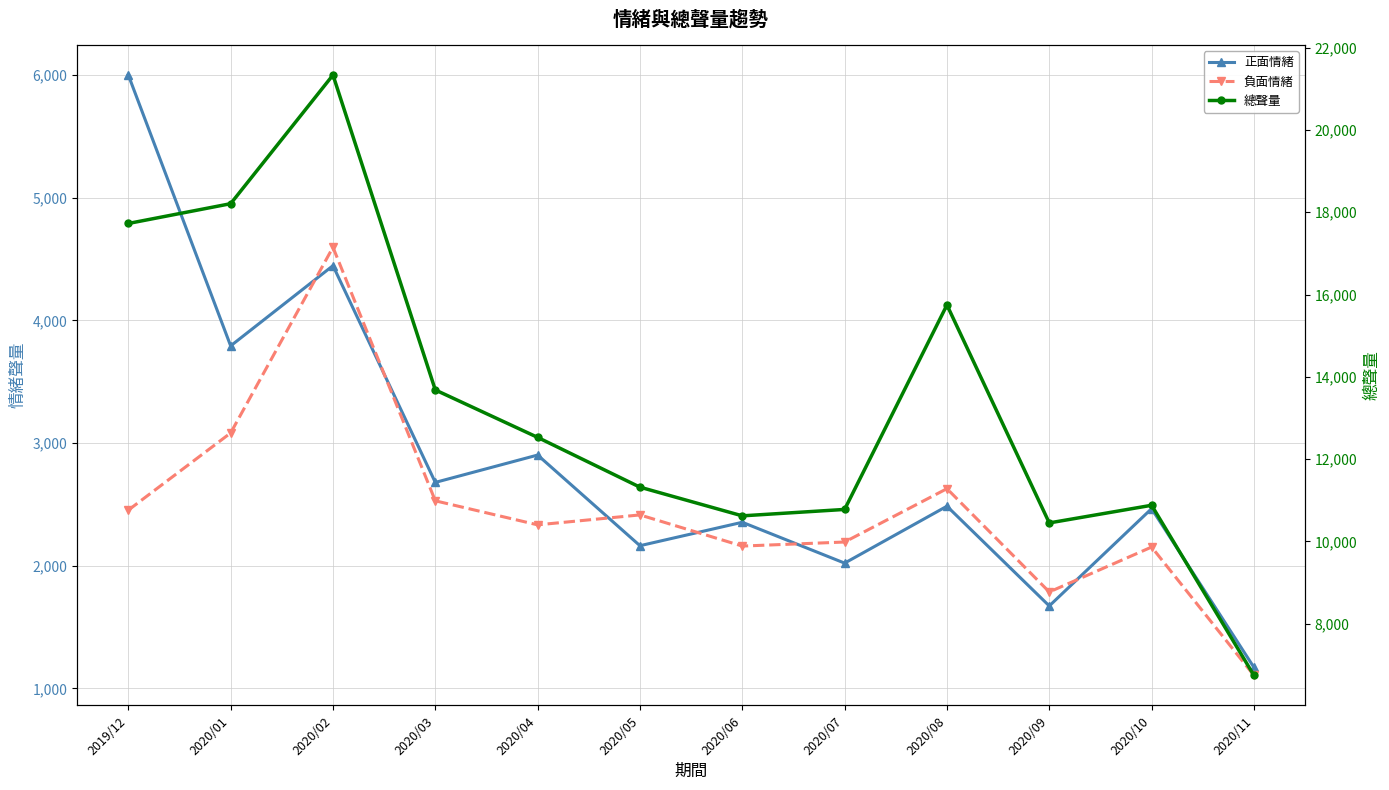

At which category is the sum across all series the highest?

2020/02